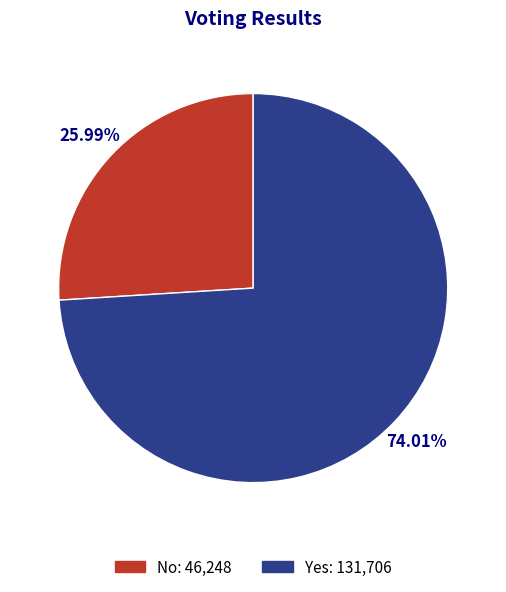

Is there a majority slice in this chart?

Yes